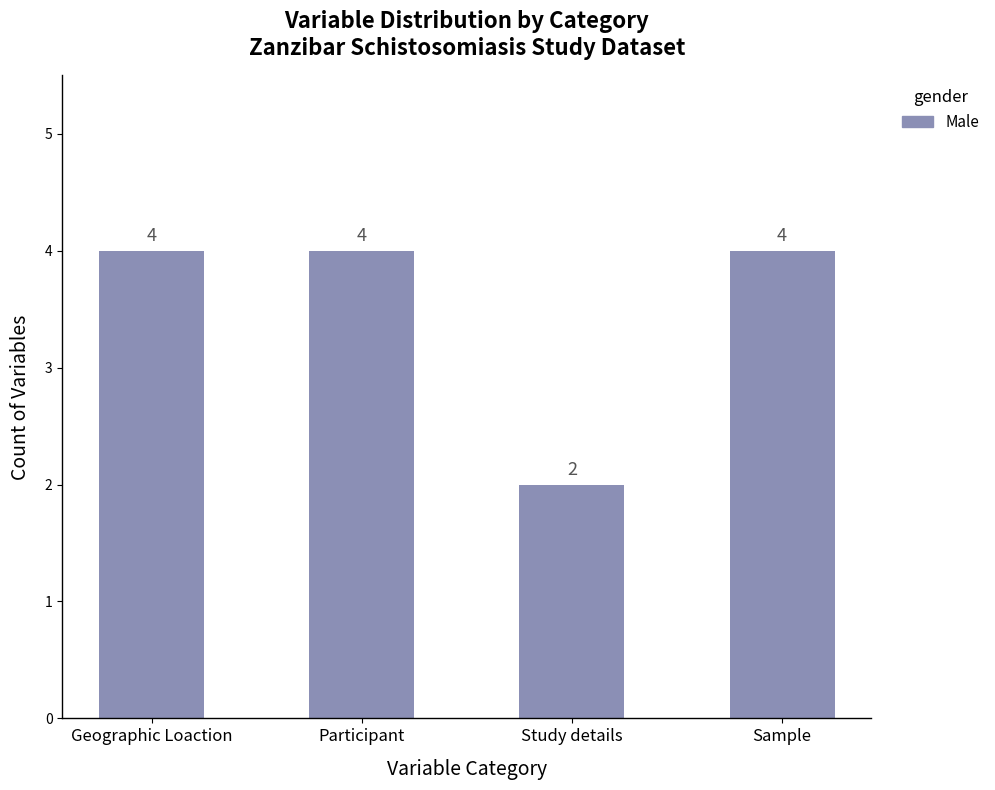

What is the sum of the values at Sample and Study details?

6